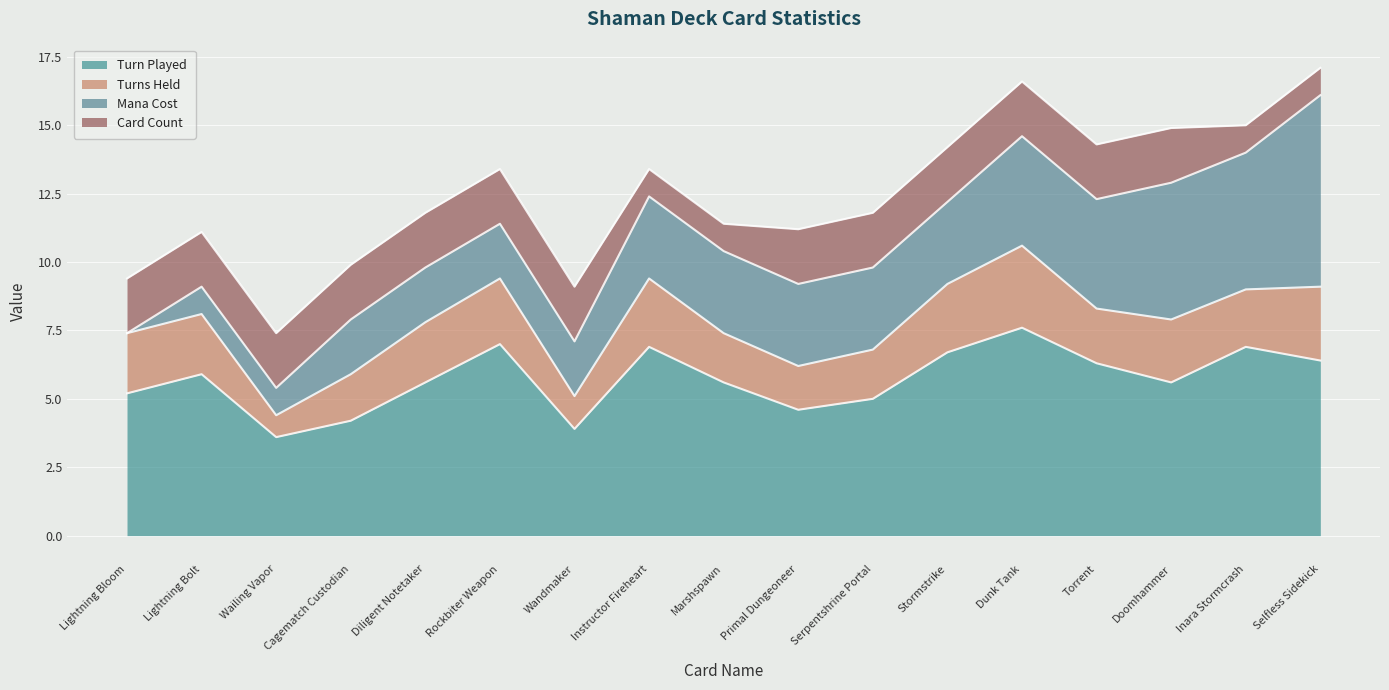

What are all the series names shown in the legend?

Turn Played, Turns Held, Mana Cost, Card Count